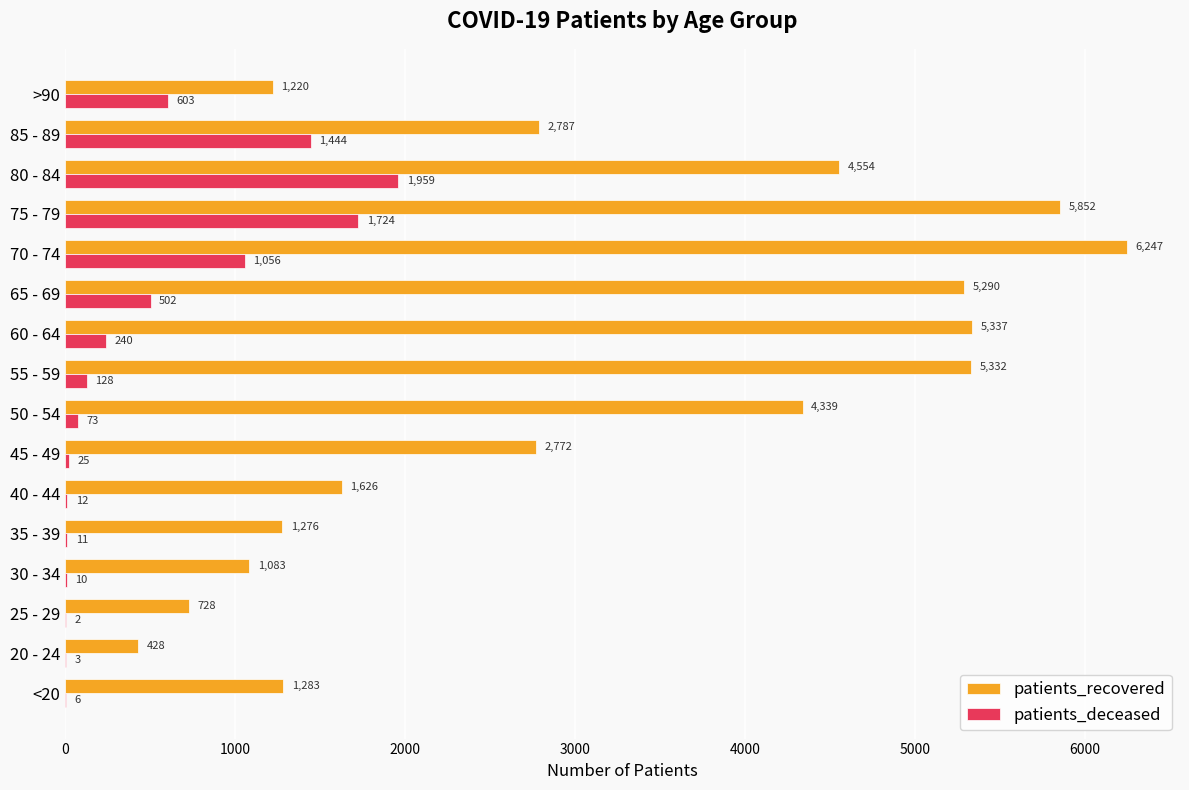

What is the maximum value for patients_recovered?

6247